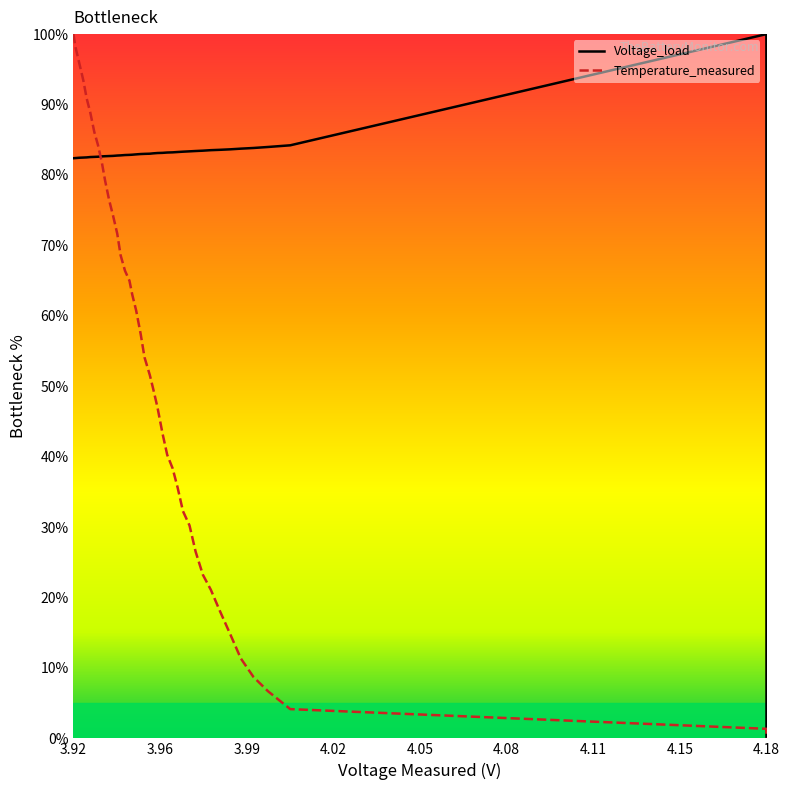

Rank the series by their average value, from highest to lowest.

Voltage_load, Temperature_measured